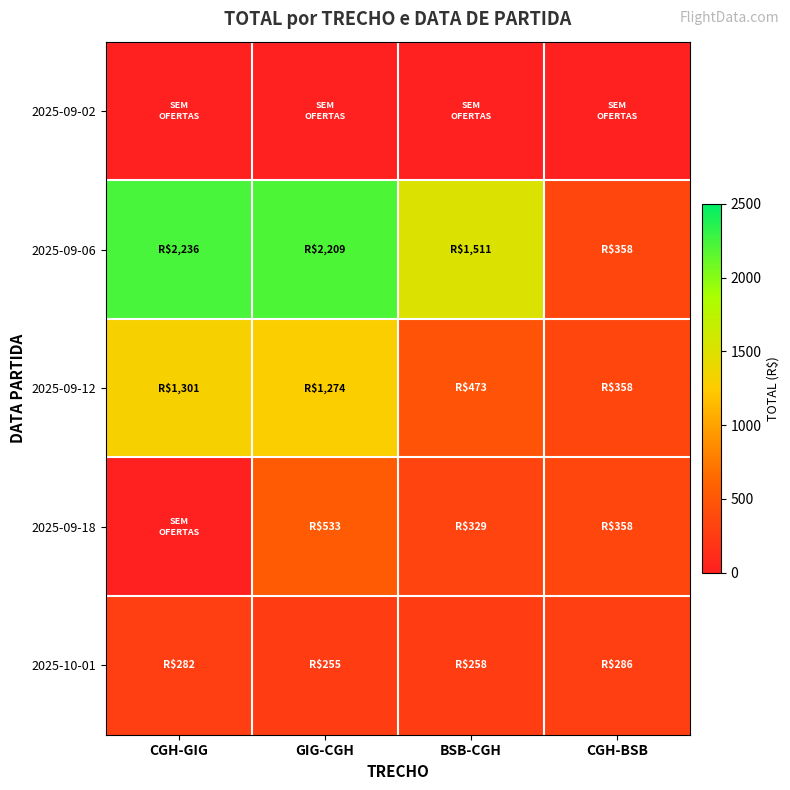

Which label corresponds to the smallest value in the chart?

CGH-GIG